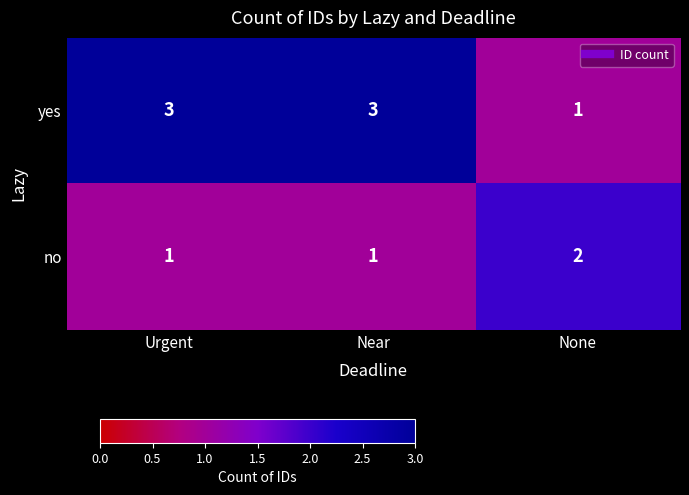

Reading right to left, what are all the values shown in this chart?

yes: 1	3	3
no: 2	1	1